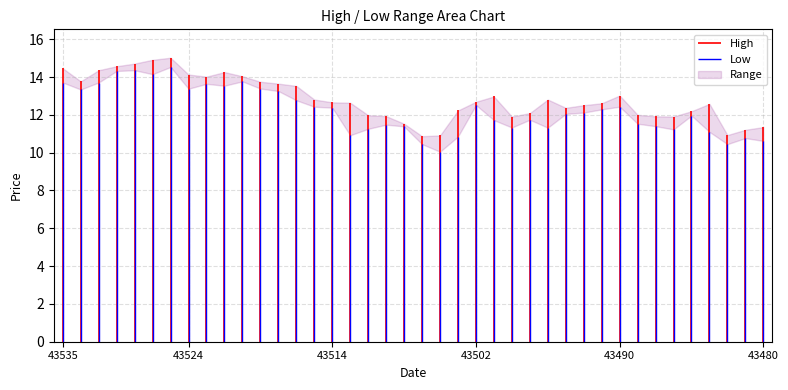

List the series in order of their overall mean, lowest first.

Low, High